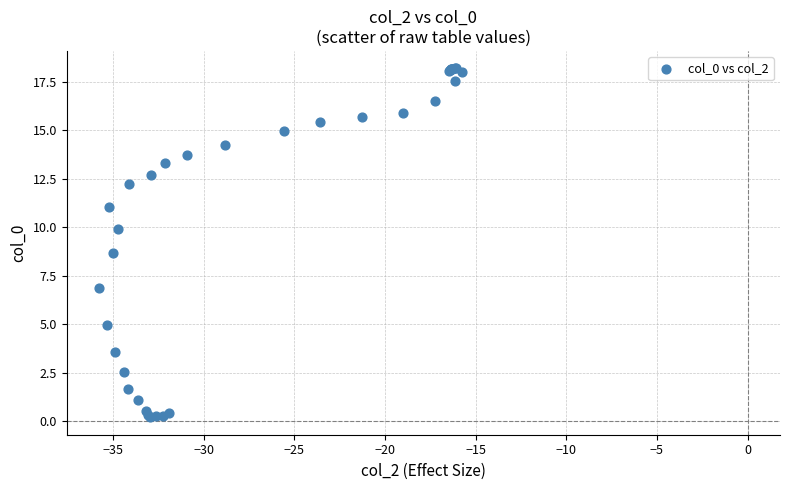

What Y value in the scatter plot is closest to 9?

8.7